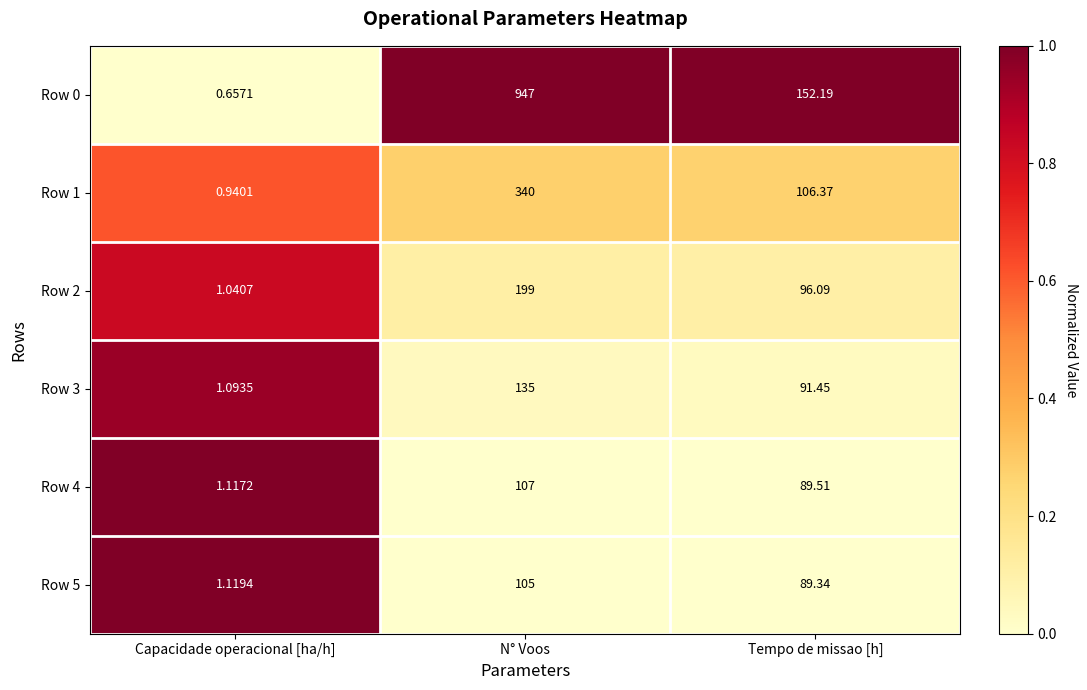

At which category is the sum across all series the highest?

N° Voos